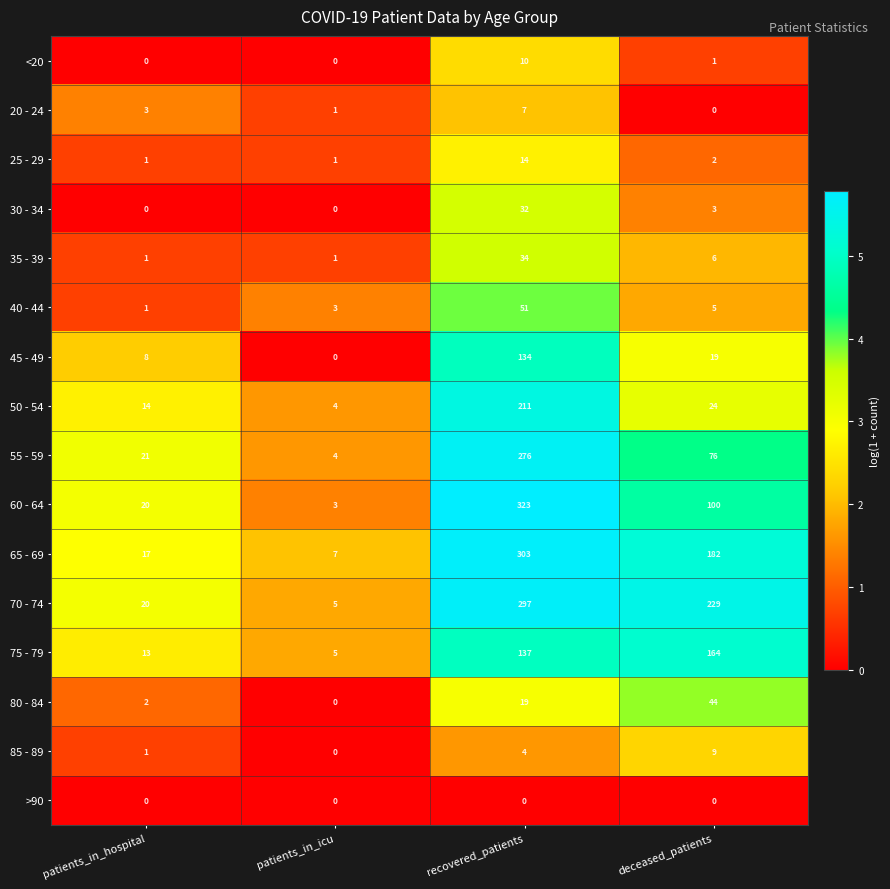

What is the spread (max minus min) of values at deceased_patients?

229